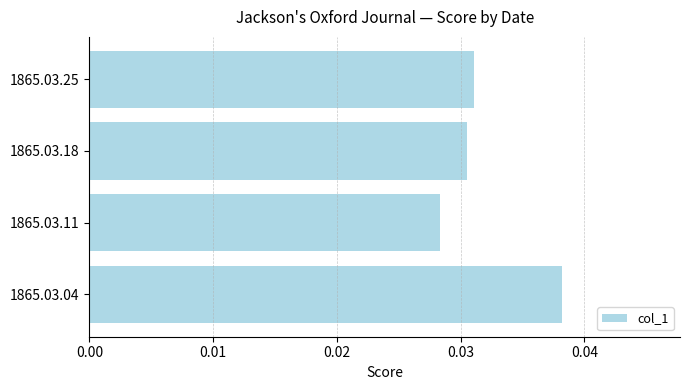

Which category has the lowest value across all series?

1865.03.11